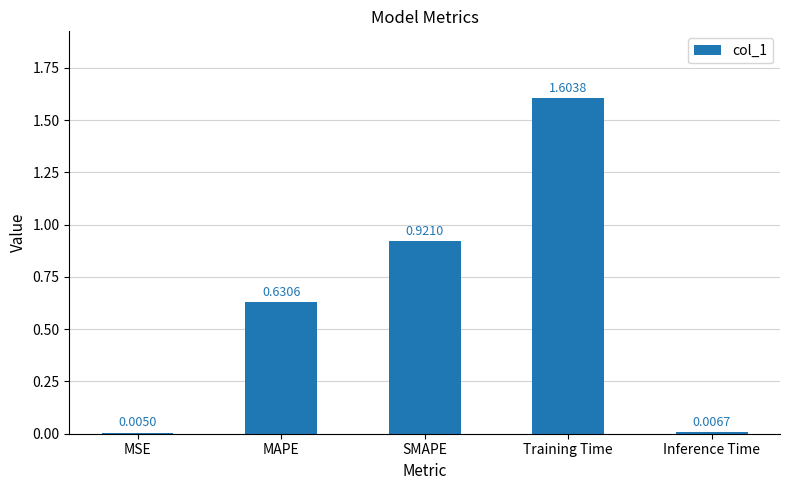

Which label corresponds to the largest value in the chart?

Training Time